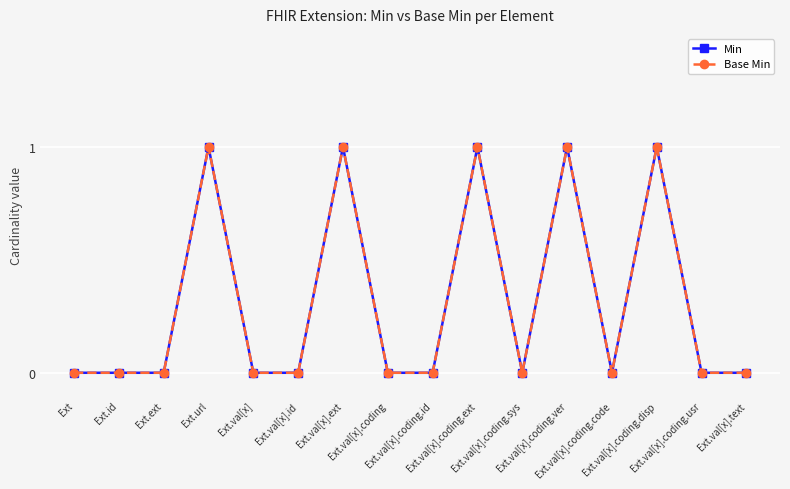

What are all the series names shown in the legend?

Min, Base Min